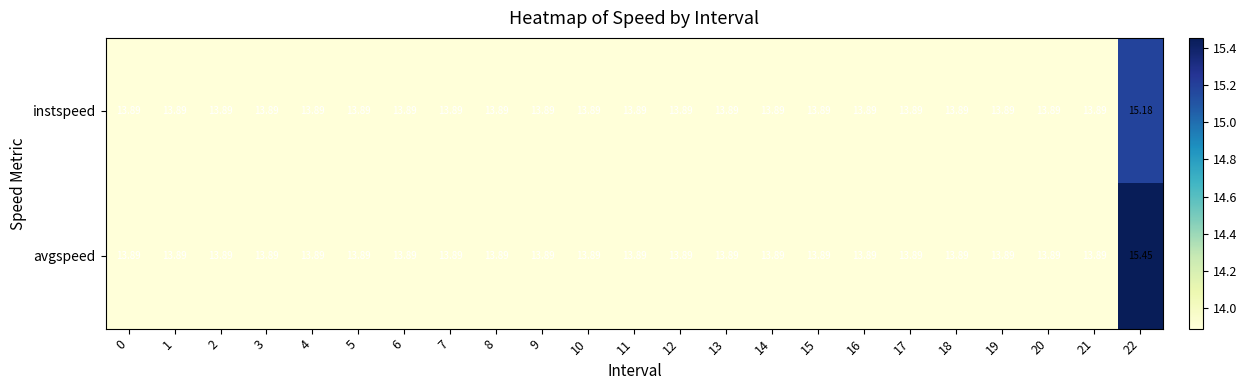

Rank the series by their average value, from highest to lowest.

avgspeed, instspeed